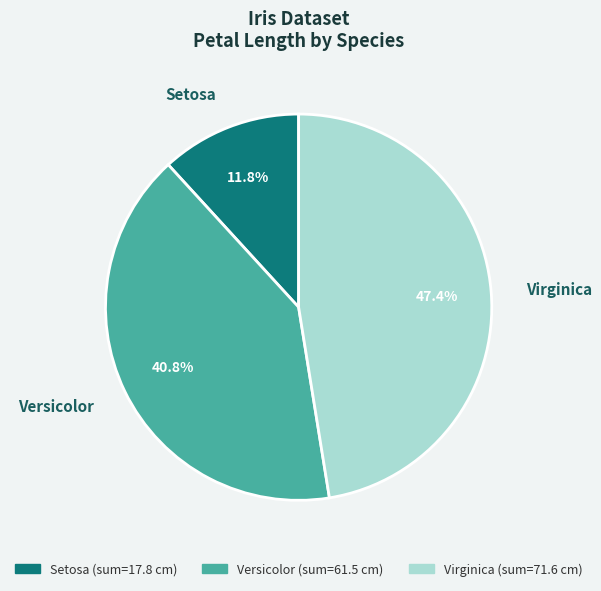

Is there a majority slice in this chart?

No